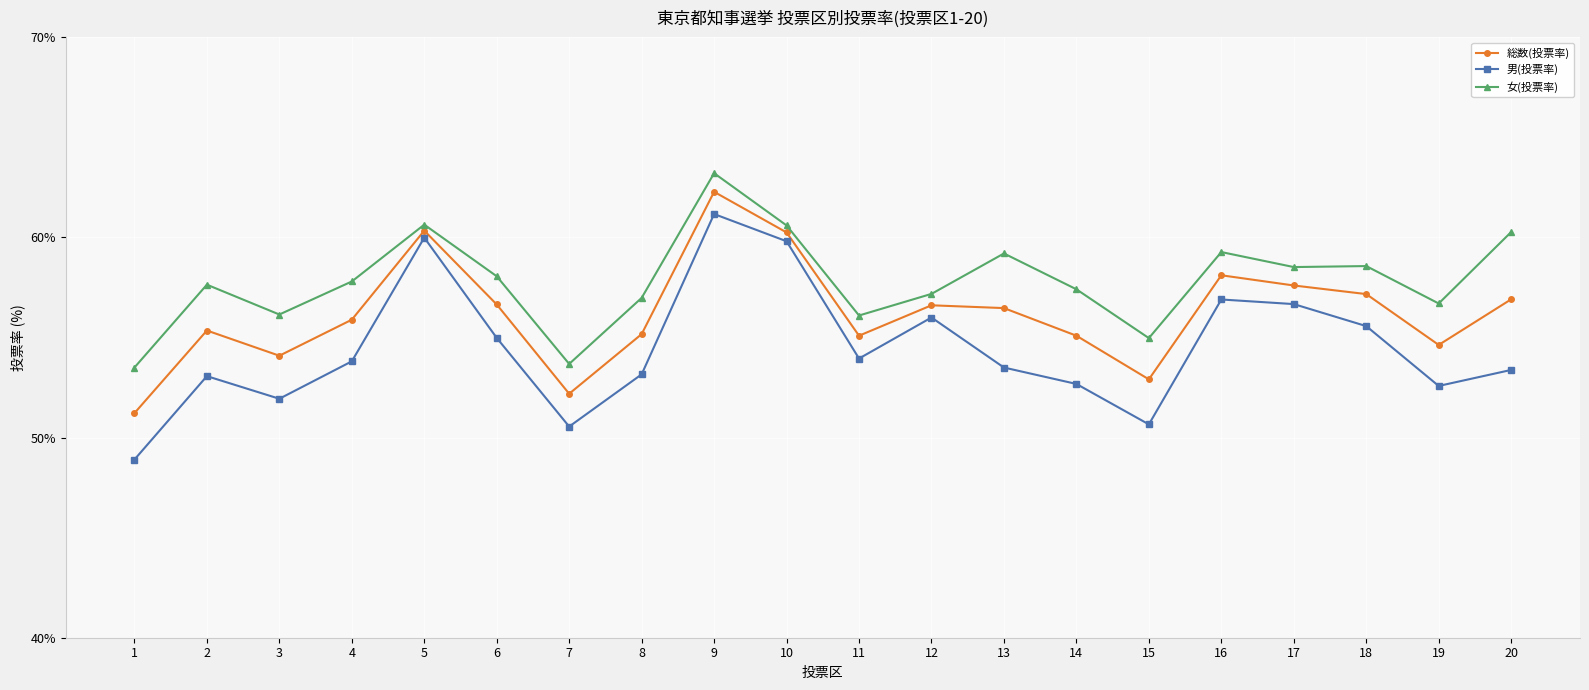

Which series has the largest total across all categories?

女(投票率)